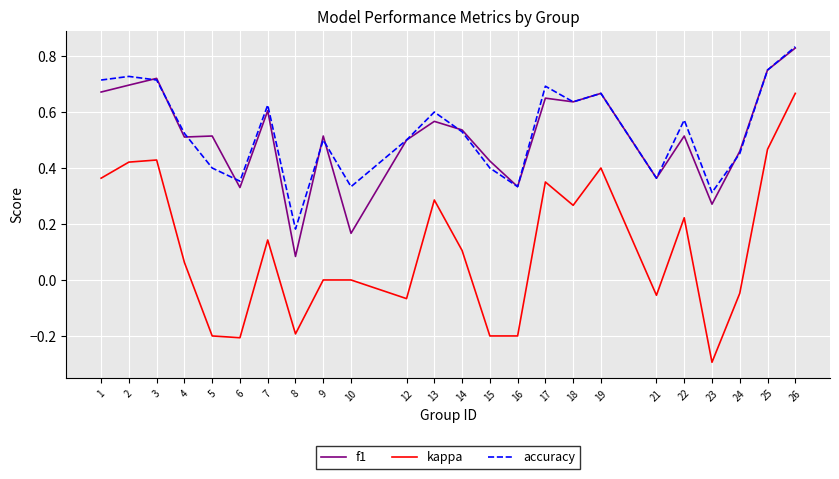

What is the smallest value displayed?

-0.3